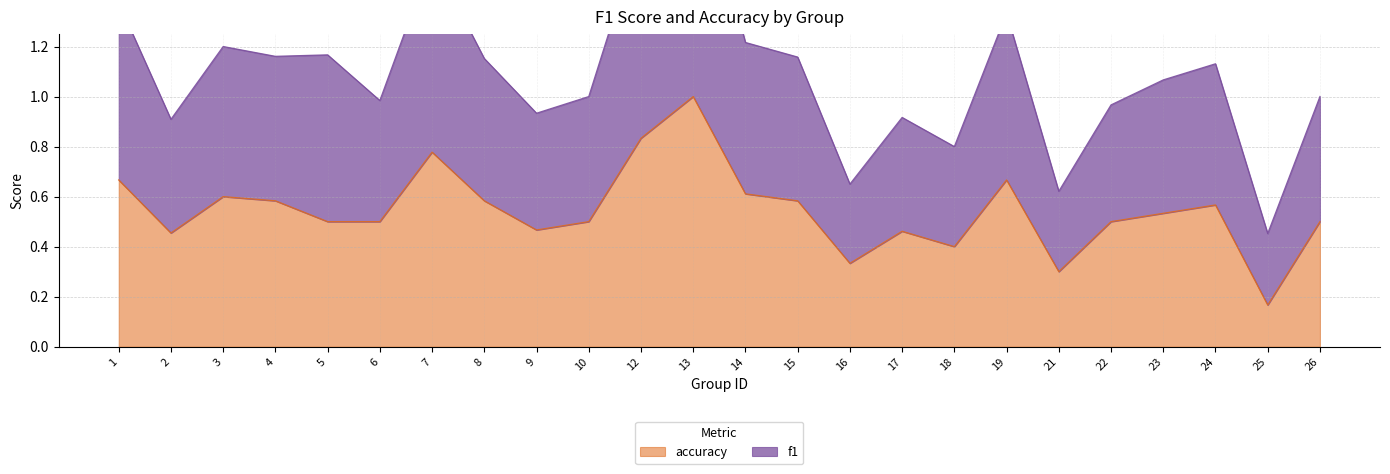

The value of accuracy at 13 is 0.4. True or false?

False